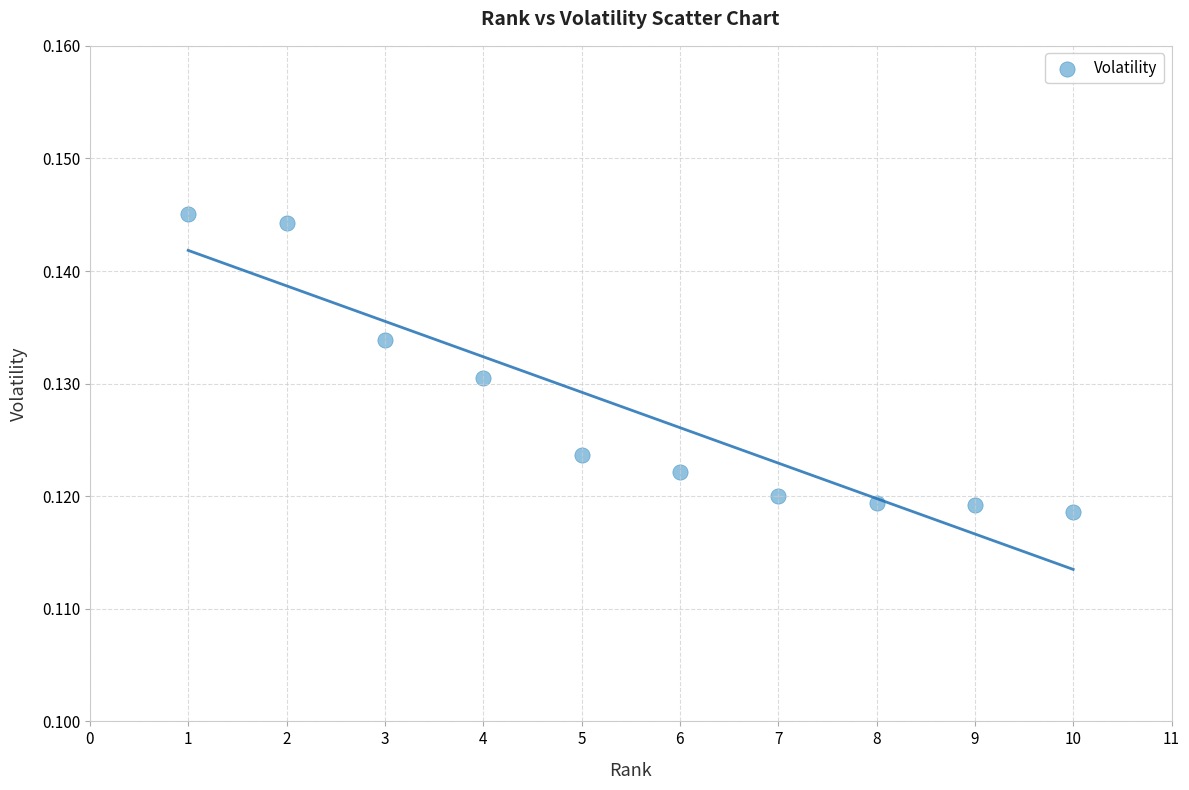

What is the range of X values (max minus min)?

9.0